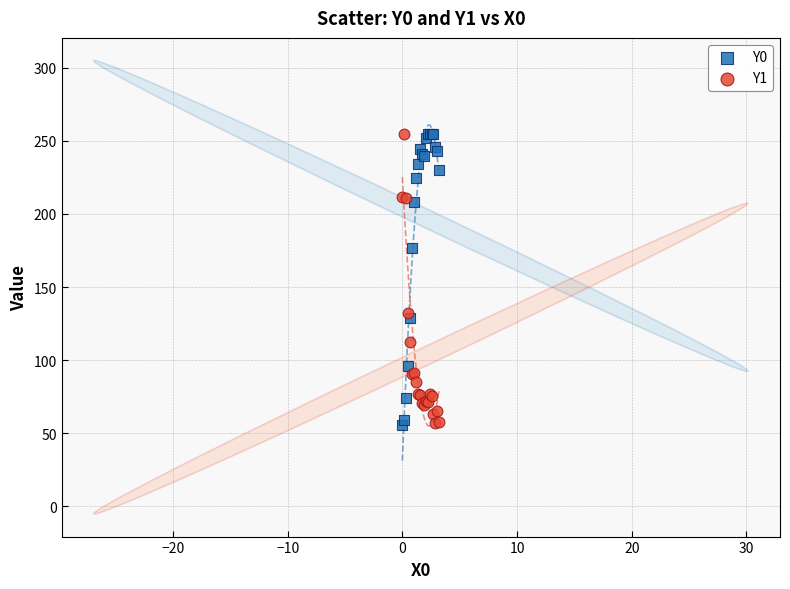

What is the X range (max minus min) for the scatter plot?

3.2